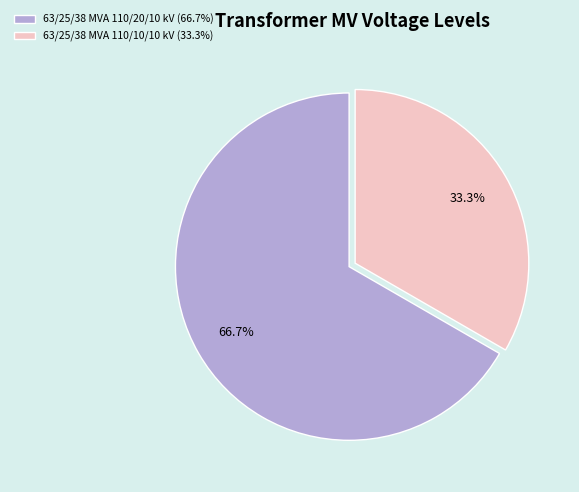

Does 63/25/38 MVA 110/10/10 kV represent more than half of the total?

No